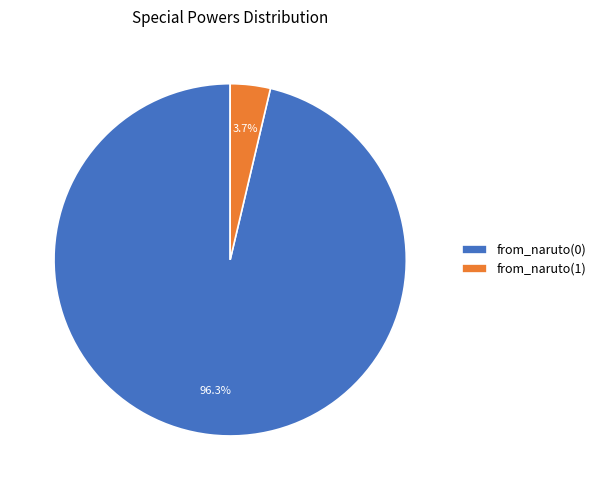

How many segments does this pie chart have?

2